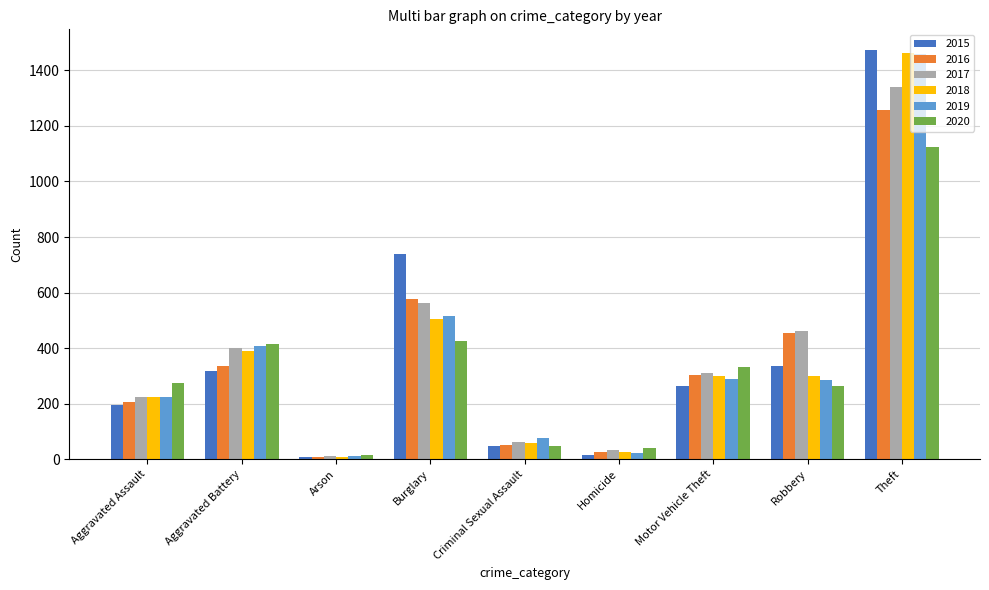

Is the value of 2017 at Criminal Sexual Assault greater than the value of 2016 at Aggravated Battery?

No